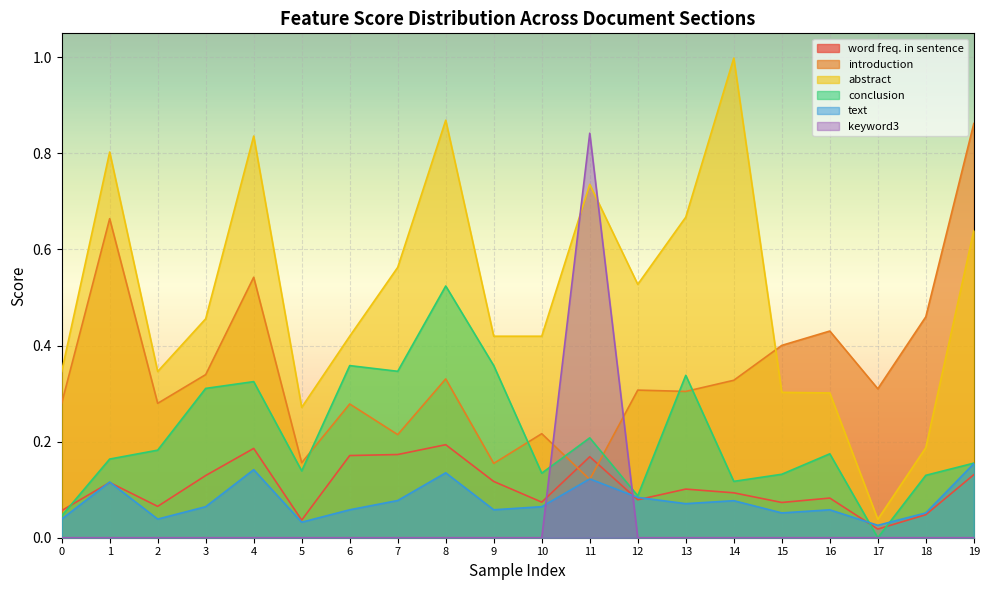

True or false: abstract and conclusion intersect in this chart.

False